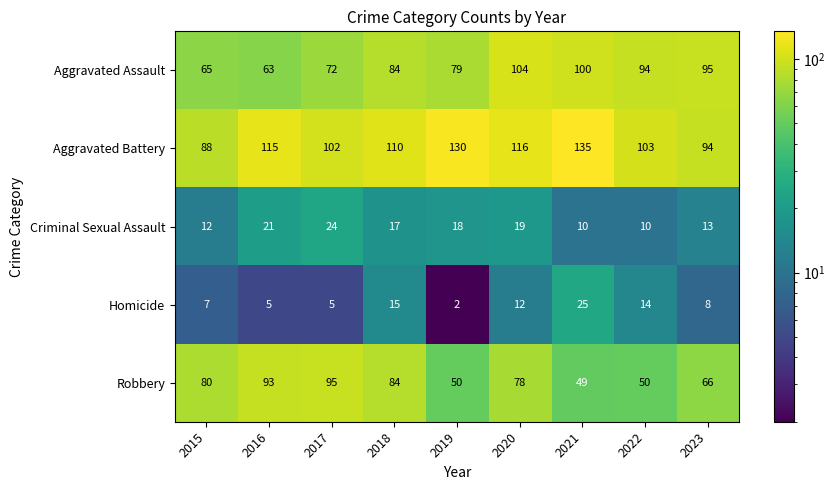

What is the difference between the maximum and minimum values in the Robbery series?

46